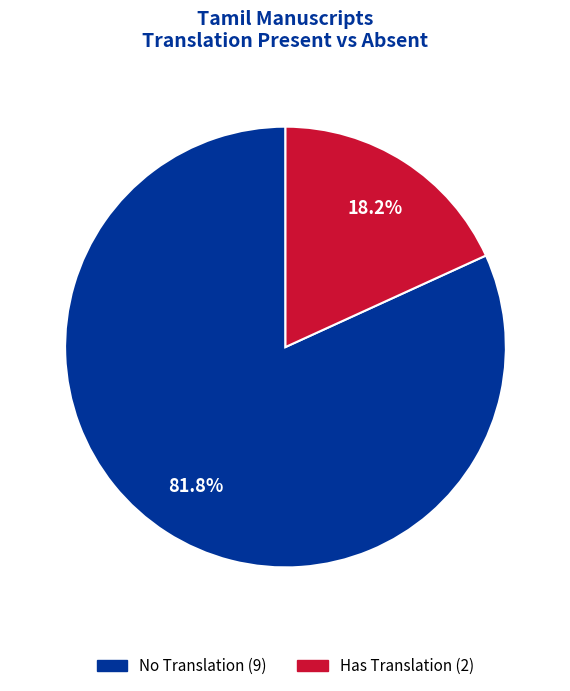

How many slices are in this pie chart?

2